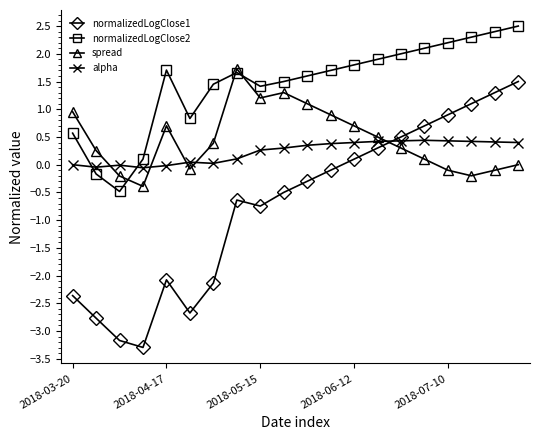

Rank the series by their maximum value, from lowest to highest.

alpha, normalizedLogClose1, spread, normalizedLogClose2